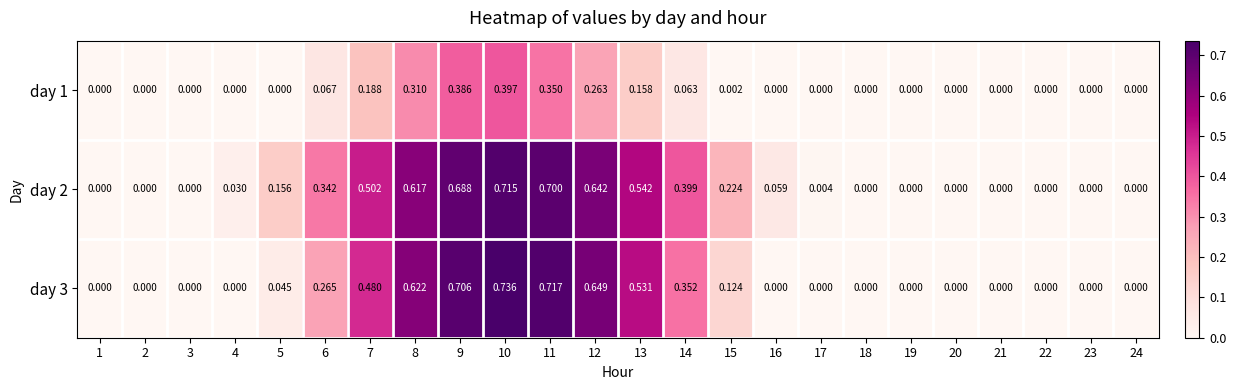

Reading left to right, extract all data points from this chart.

day 1: 1=0.0	2=0.0	3=0.0	4=0.0	5=0.0	6=0.1	7=0.2	8=0.3	9=0.4	10=0.4	11=0.3	12=0.3	13=0.2	14=0.1	15=0.0	16=0.0	17=0.0	18=0.0	19=0.0	20=0.0	21=0.0	22=0.0	23=0.0	24=0.0
day 2: 1=0.0	2=0.0	3=0.0	4=0.0	5=0.2	6=0.3	7=0.5	8=0.6	9=0.7	10=0.7	11=0.7	12=0.6	13=0.5	14=0.4	15=0.2	16=0.1	17=0.0	18=0.0	19=0.0	20=0.0	21=0.0	22=0.0	23=0.0	24=0.0
day 3: 1=0.0	2=0.0	3=0.0	4=0.0	5=0.0	6=0.3	7=0.5	8=0.6	9=0.7	10=0.7	11=0.7	12=0.6	13=0.5	14=0.4	15=0.1	16=0.0	17=0.0	18=0.0	19=0.0	20=0.0	21=0.0	22=0.0	23=0.0	24=0.0